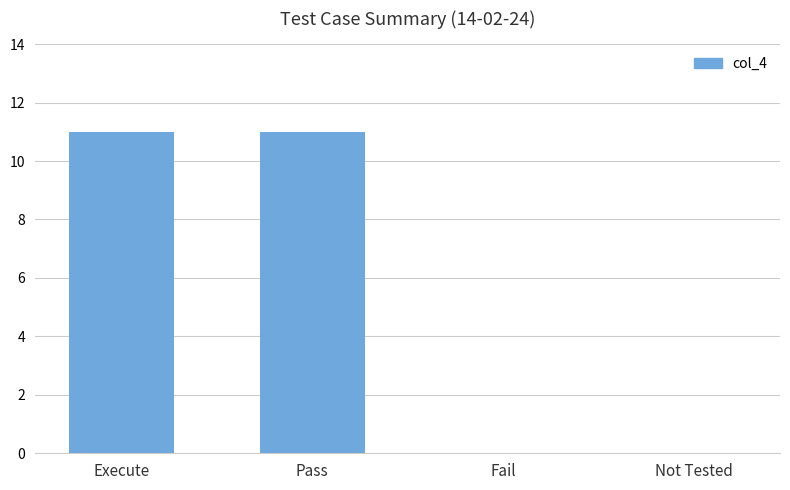

What is the sum of all values?

22